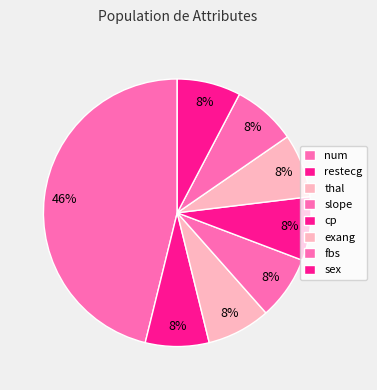

Count the number of slices in the pie.

8